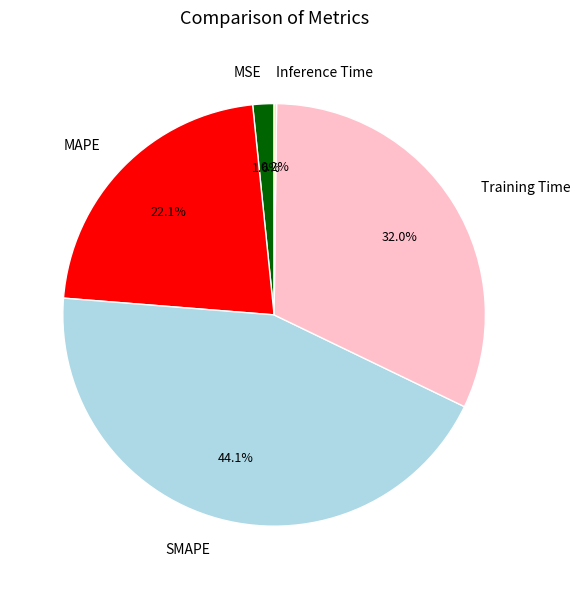

Does any single category account for the majority?

No